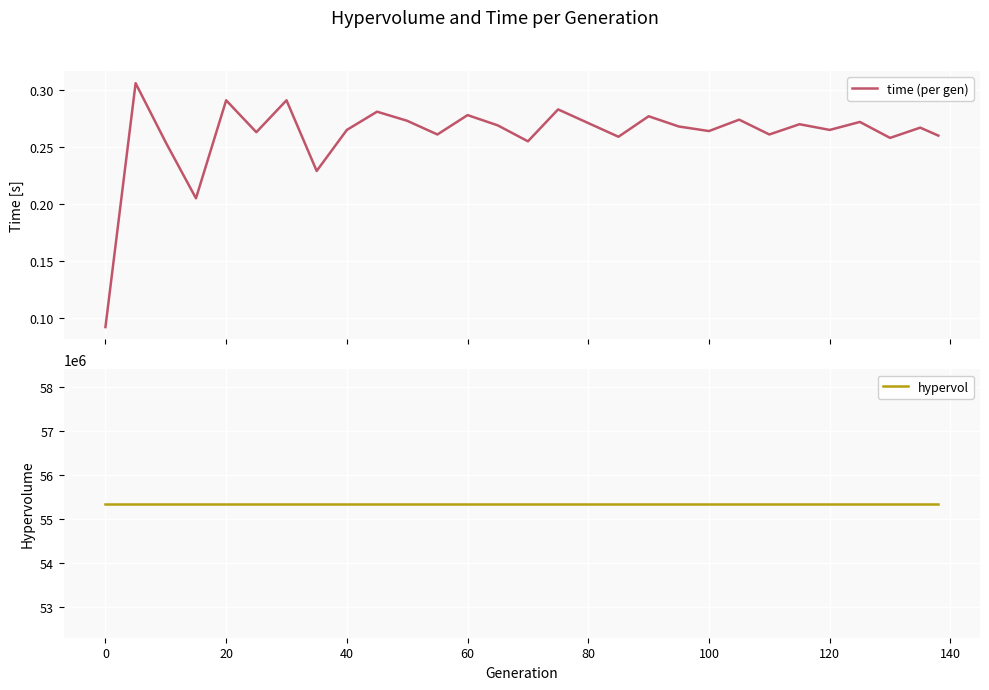

True or false: hypervol and time (per gen) intersect in this chart.

False